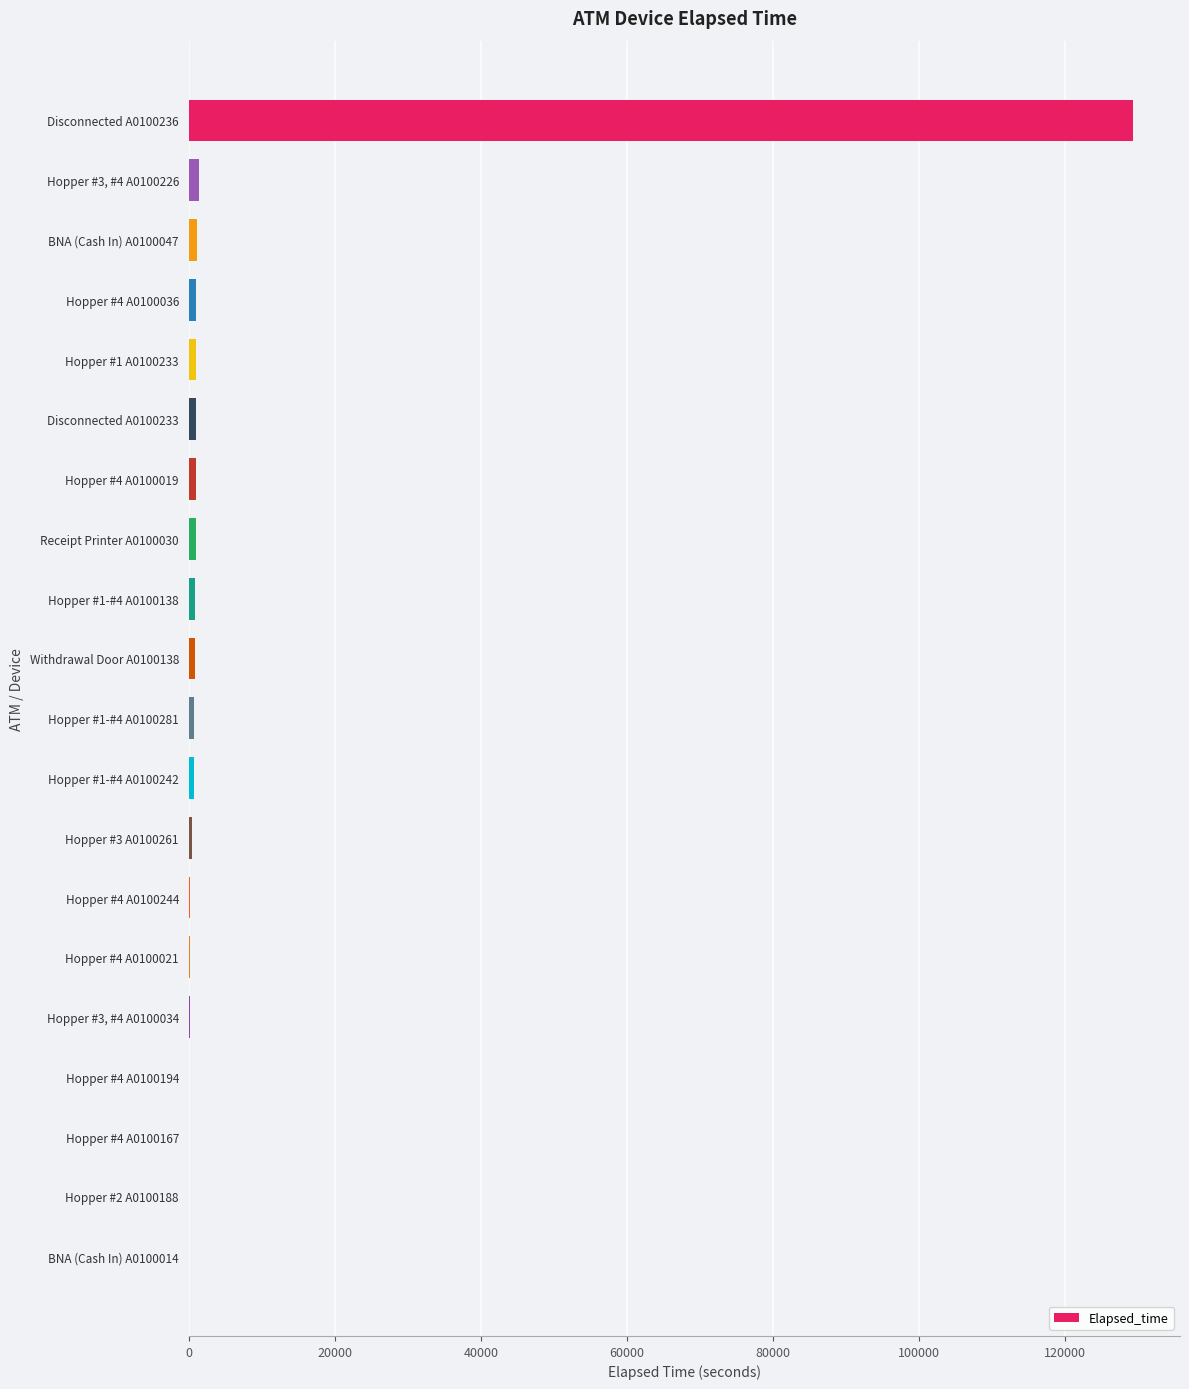

Which category has the highest value across all series?

Disconnected A0100236